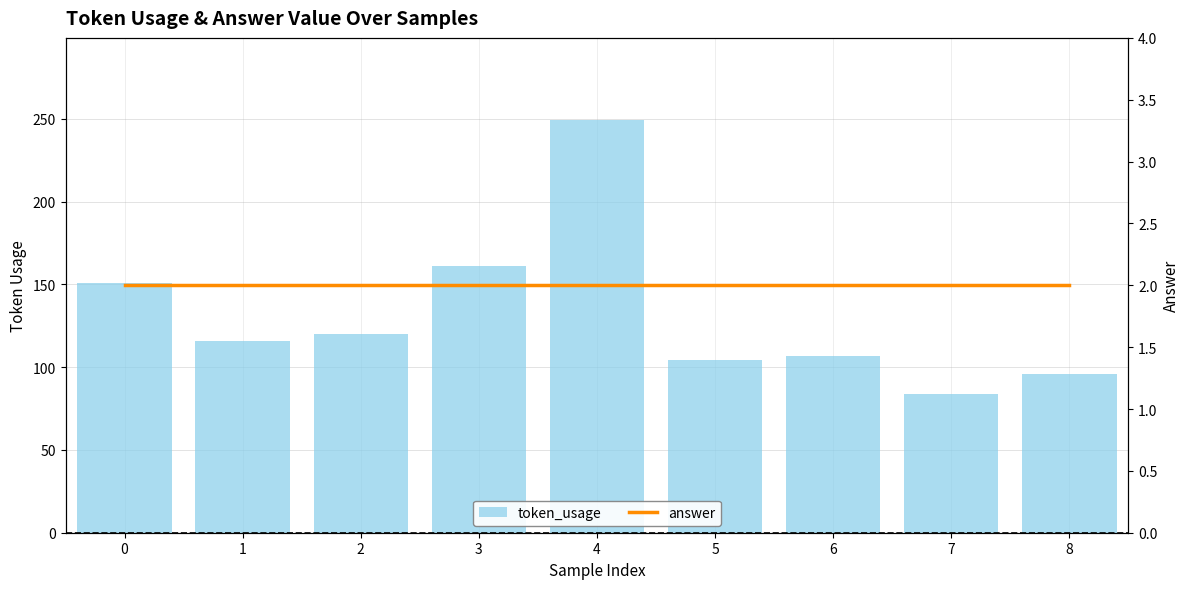

Is the value of answer at 2 greater than the value of token_usage at 4?

No